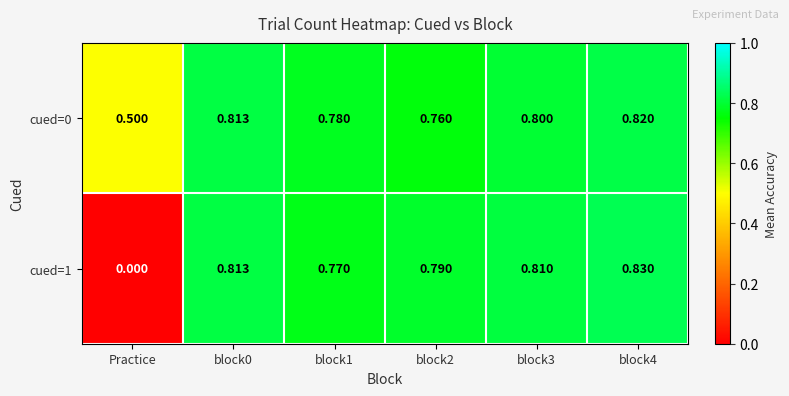

Which label corresponds to the smallest value in the chart?

Practice